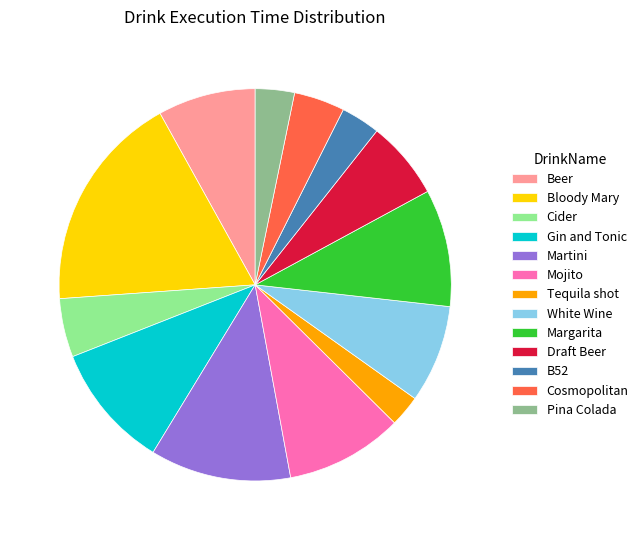

Is the sum of Beer and Margarita greater than half?

No